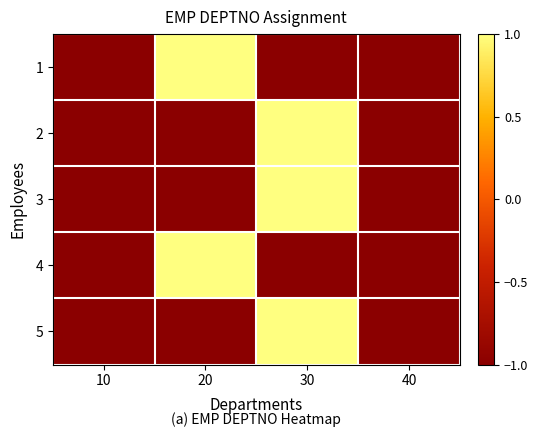

Rank the series at 20 from highest to lowest value.

1, 4, 2, 3, 5